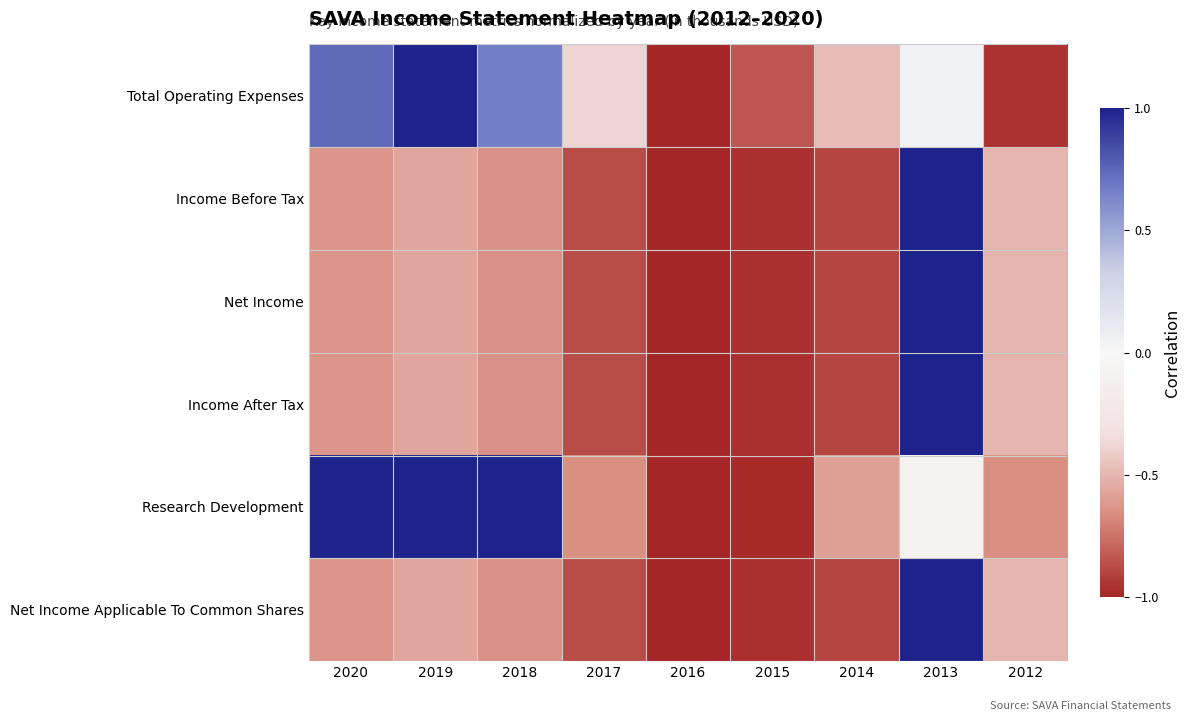

How many data points does each series have?

9